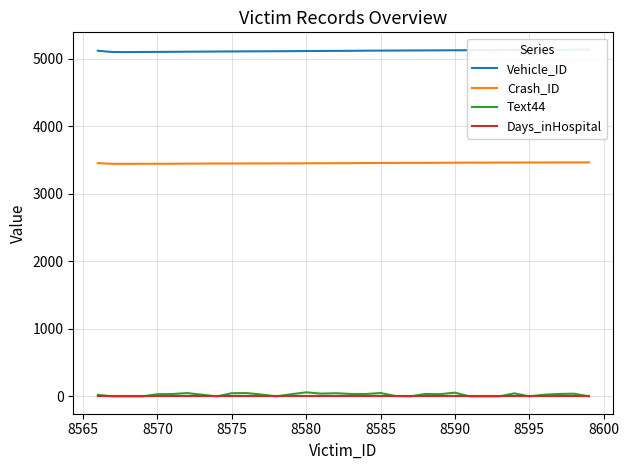

What is the difference between the second highest and second lowest values in the Crash_ID series?

21